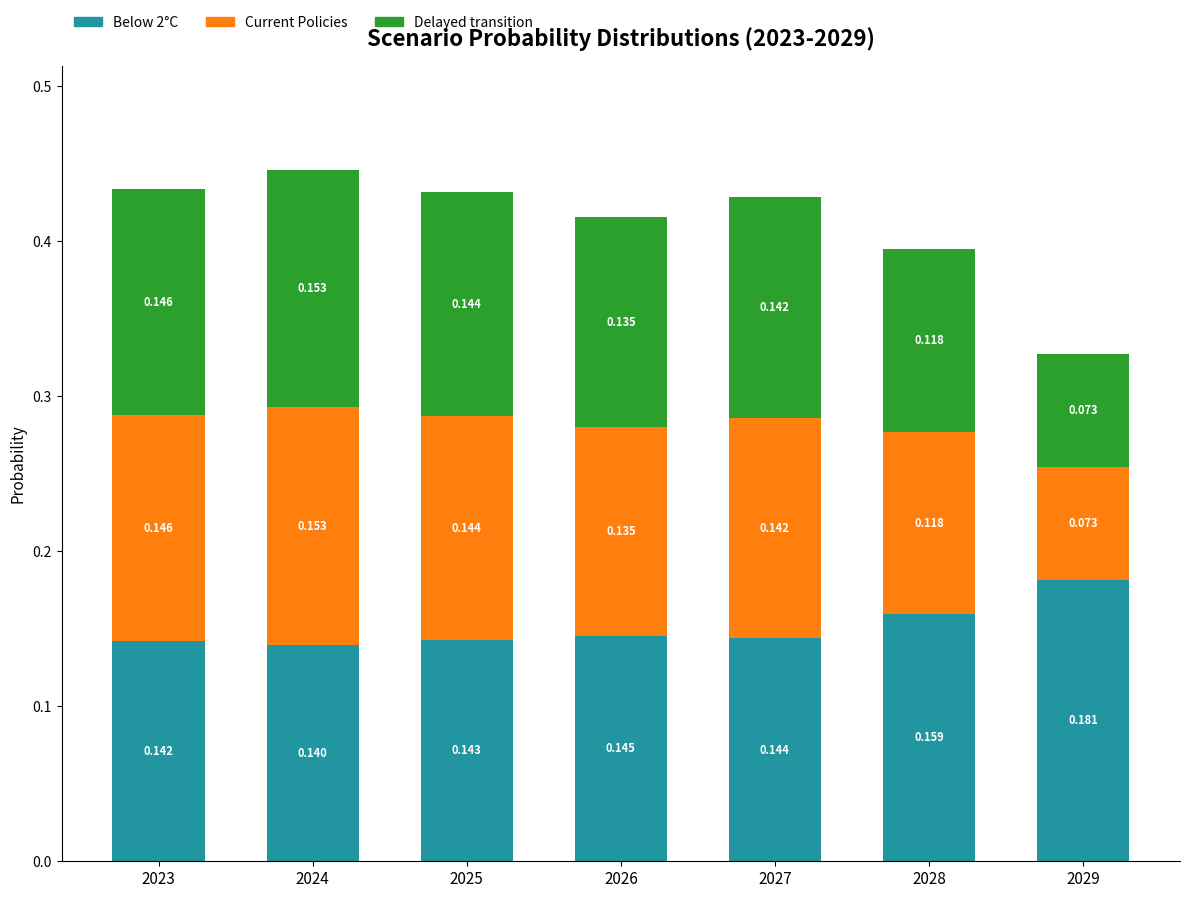

The value of Below 2°C at 2025 is 0.1. True or false?

True